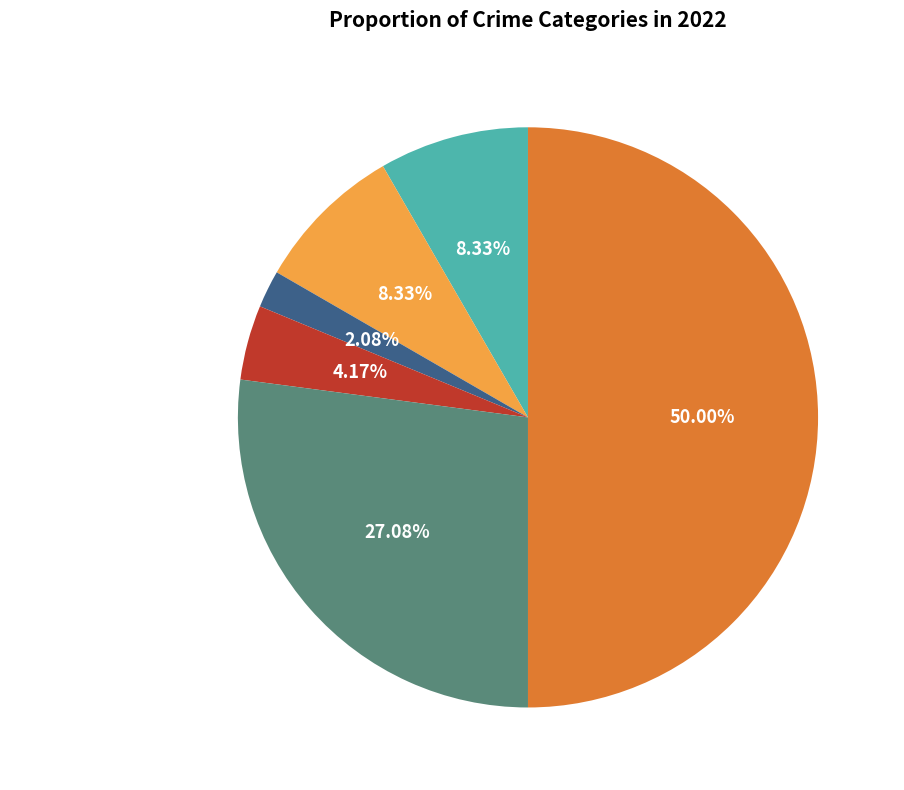

True or false: Aggravated Assault accounts for 20% of the total.

False